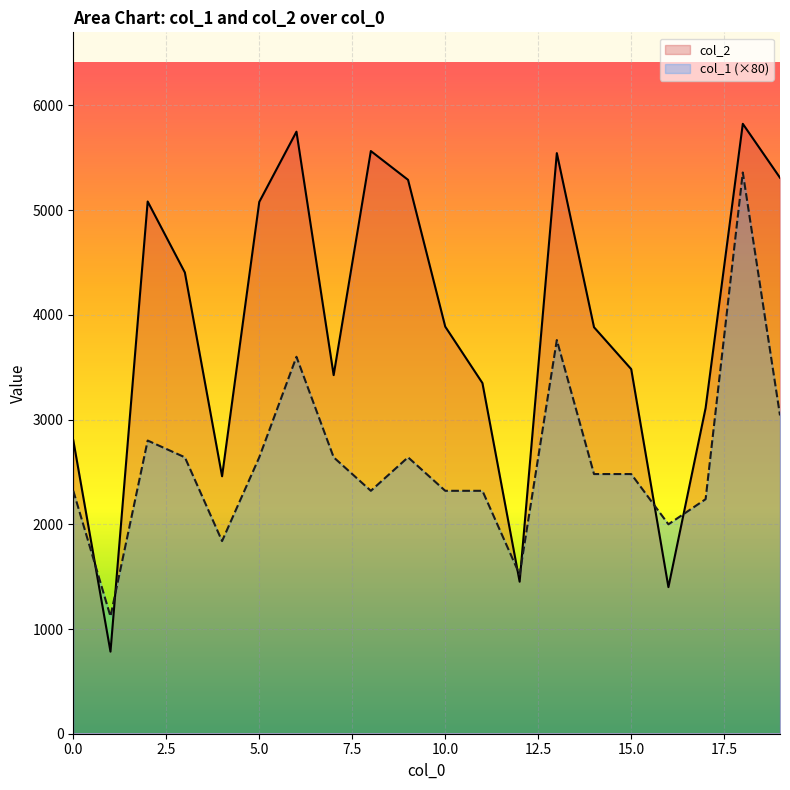

At which category does col_2 reach its first local peak?

2